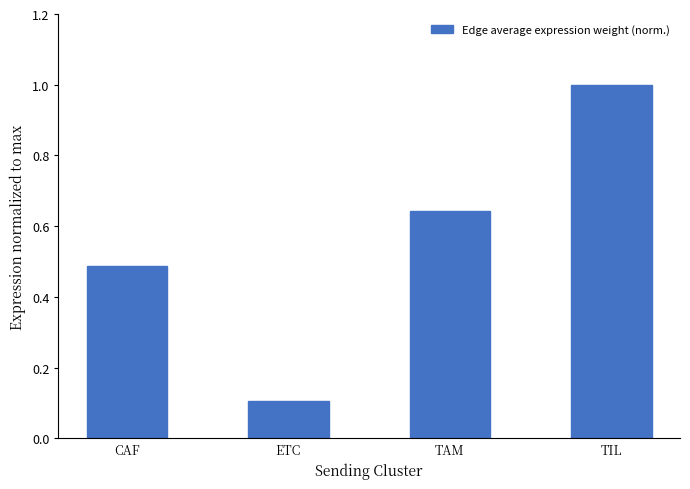

What is the change in value from CAF to TIL?

+0.5